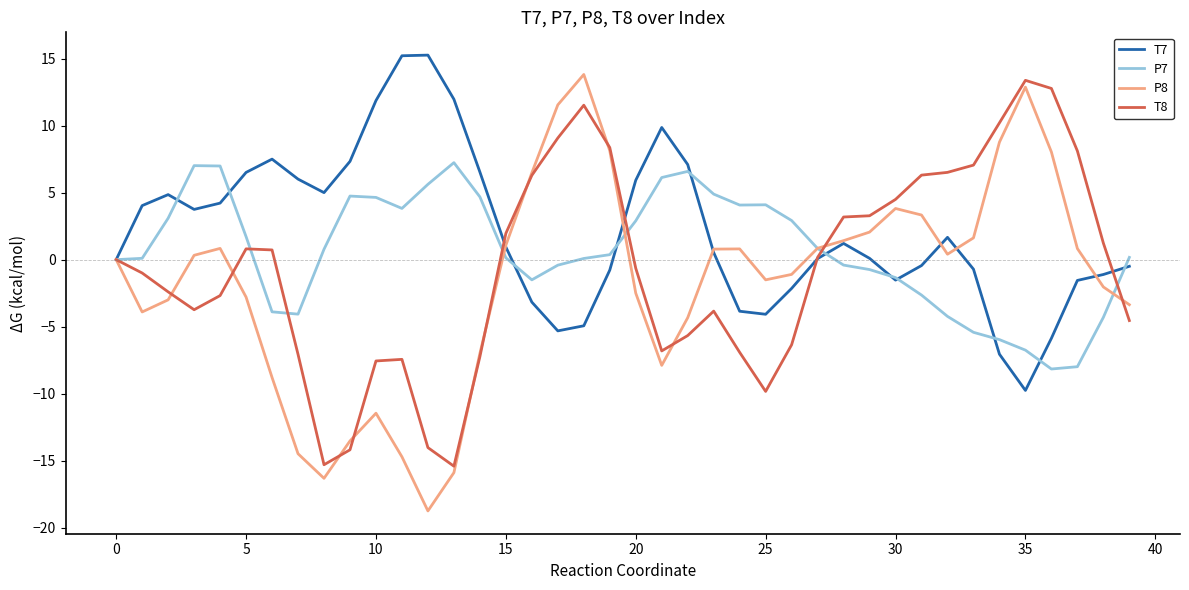

Which series has the widest spread of values?

P8